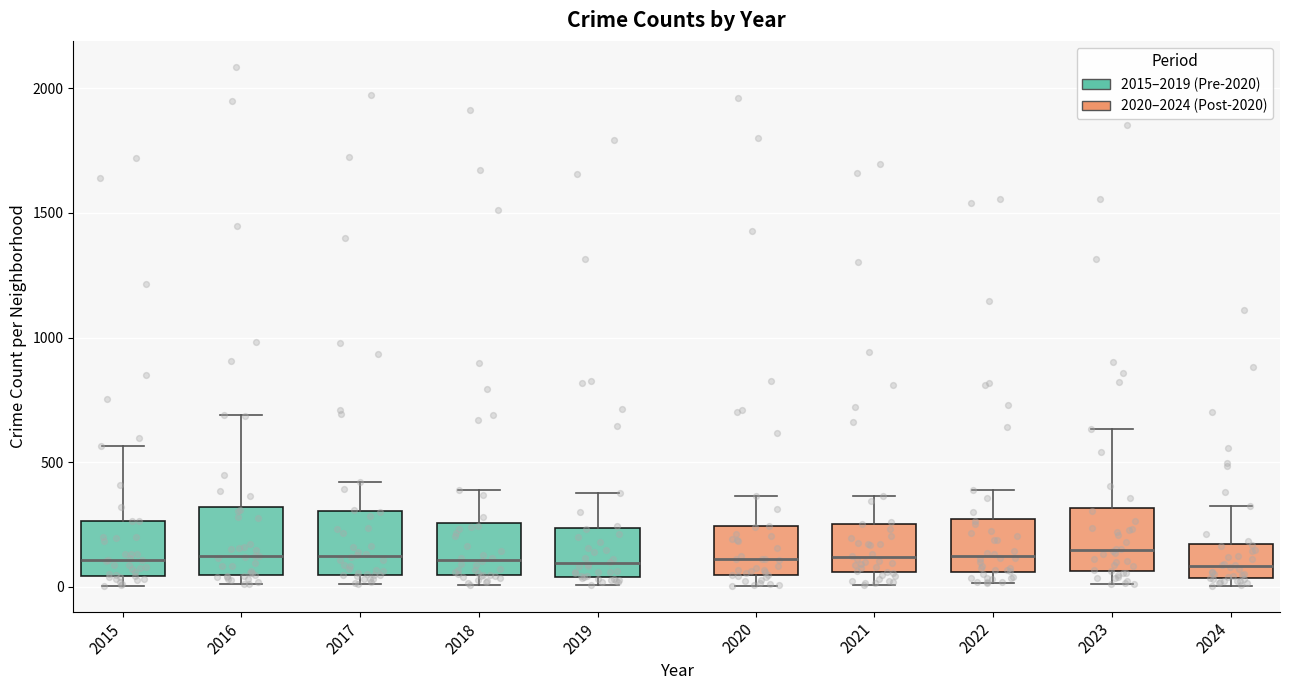

Where is the upper edge of the box at x = 2018 on the y-axis? The values are not printed on the chart, so give them approximately, as read against the axis.

250